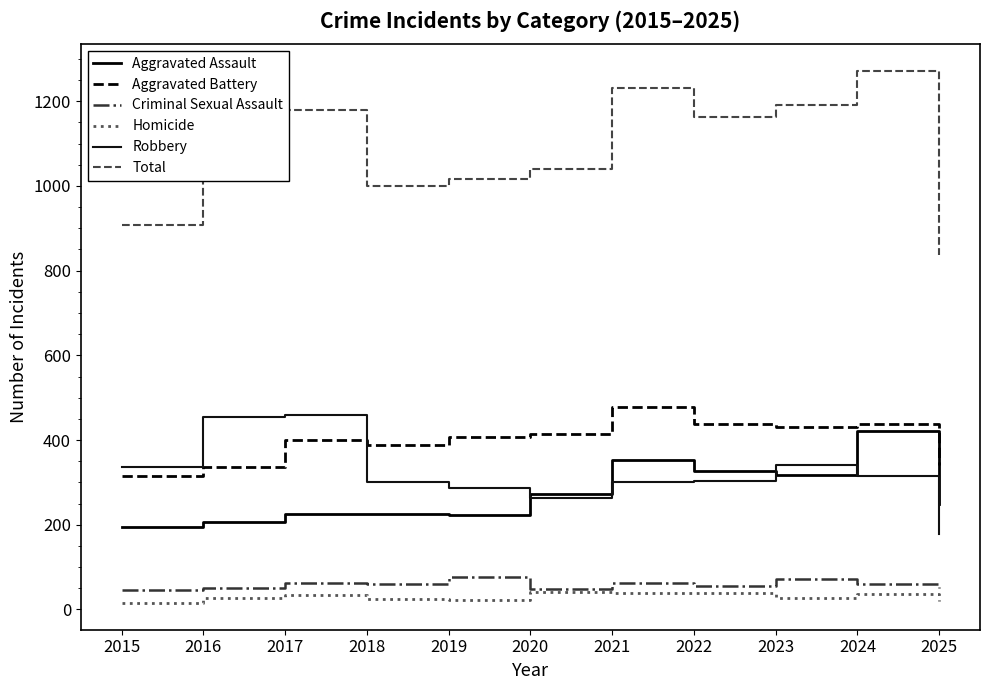

Where is Aggravated Assault nearest to the value 308?

2023